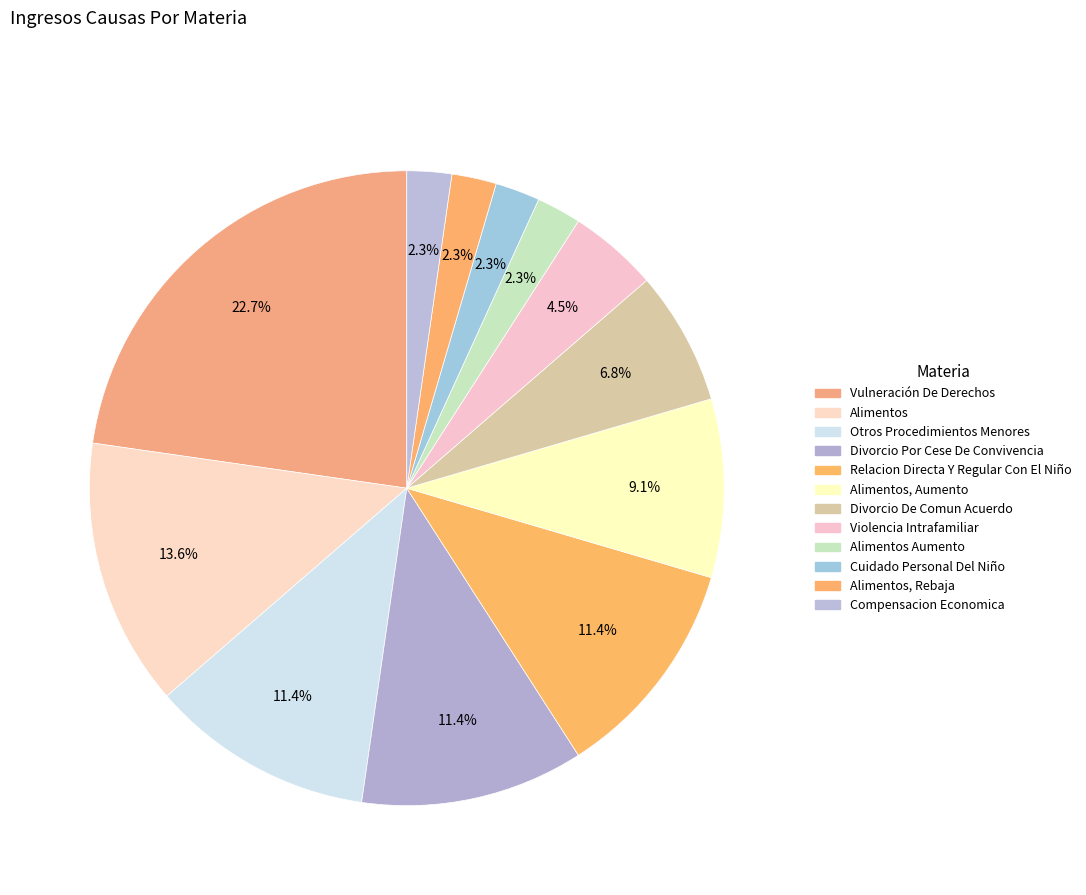

To the nearest percent, what portion does Divorcio Por Cese De Convivencia represent?

11%